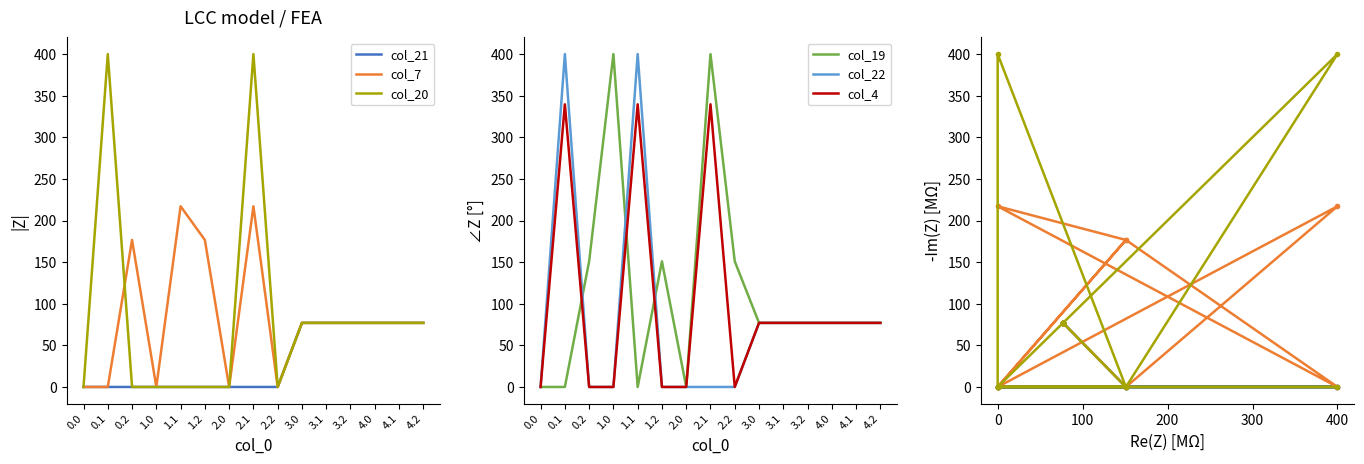

The value of col_19 at 0.0 is 0.0. True or false?

True